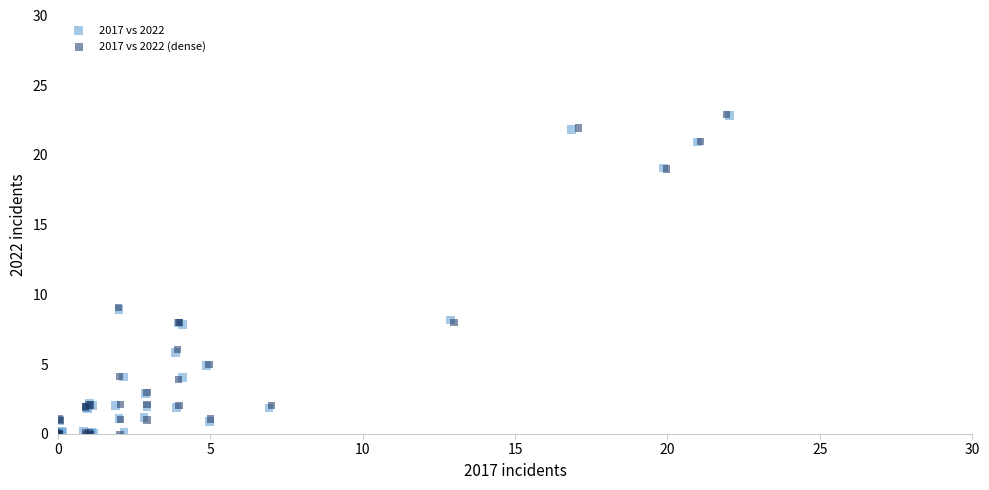

Which series has the largest Y range (max minus min)?

2017 vs 2022 (dense)